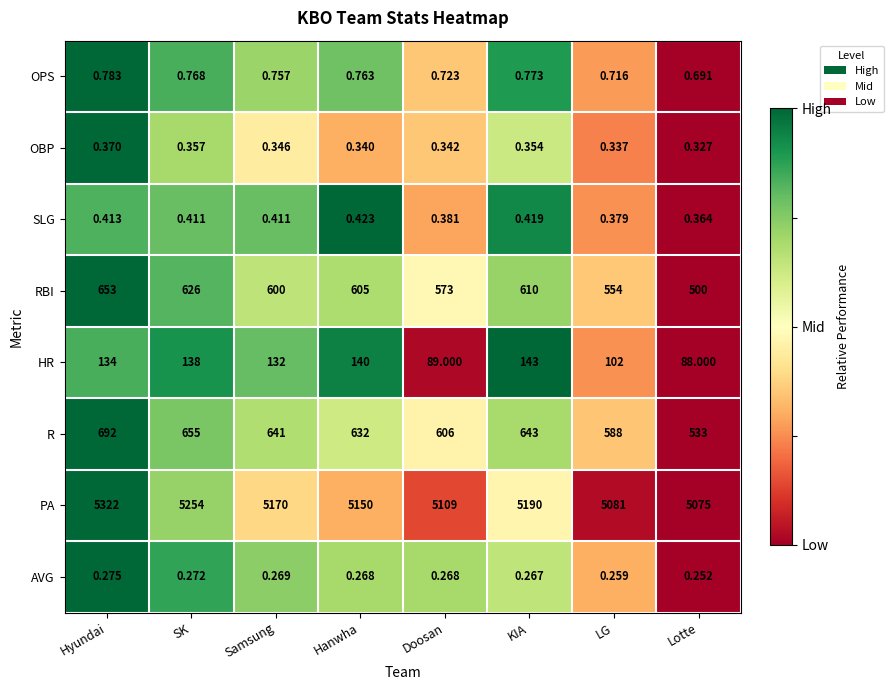

Which series has the widest spread of values?

PA